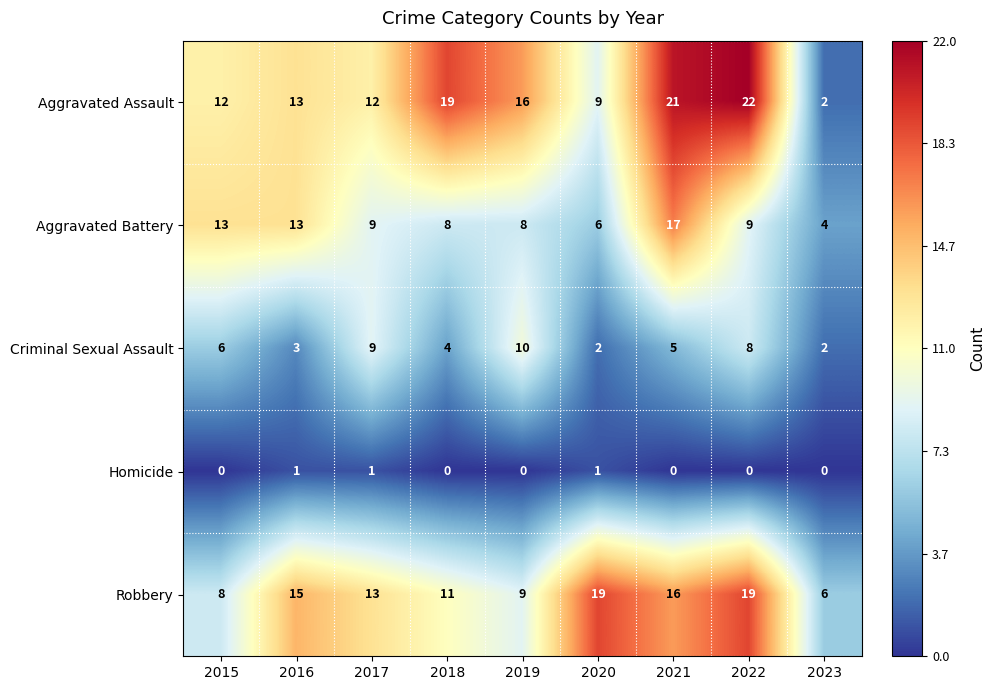

What is the total value across all series at 2023?

14